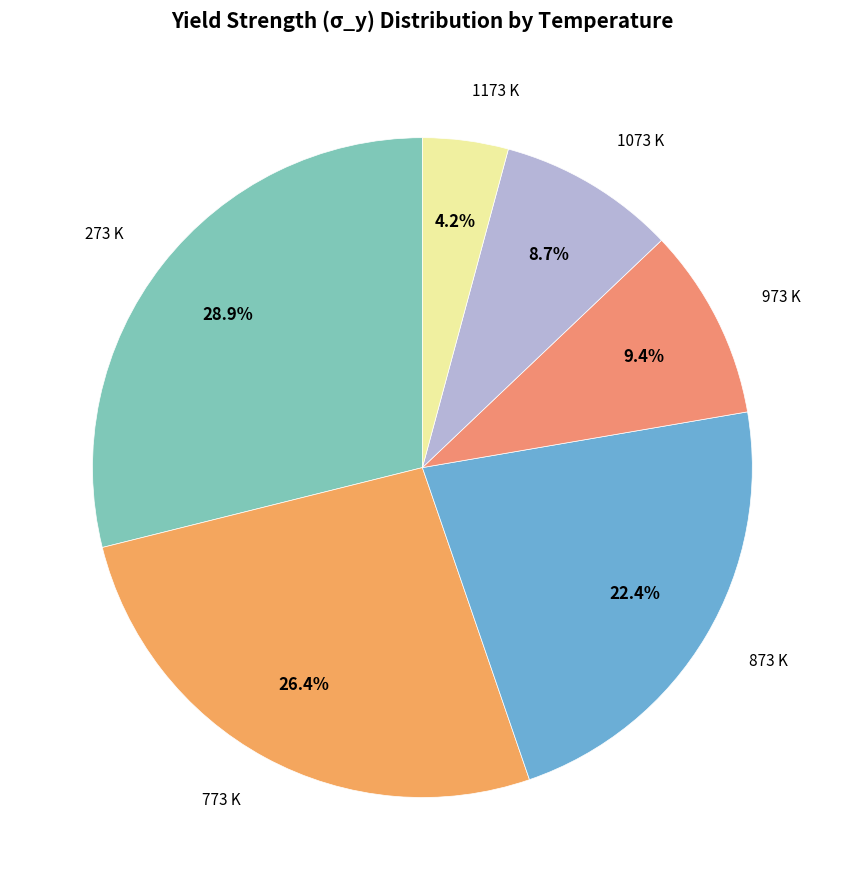

How many slices are in this pie chart?

6